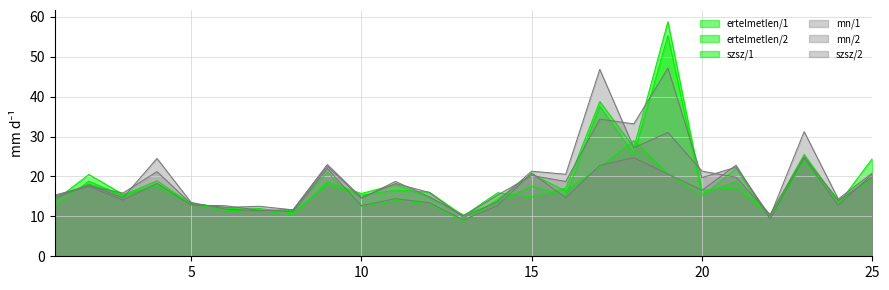

At how many categories does at least one series exceed 51?

1